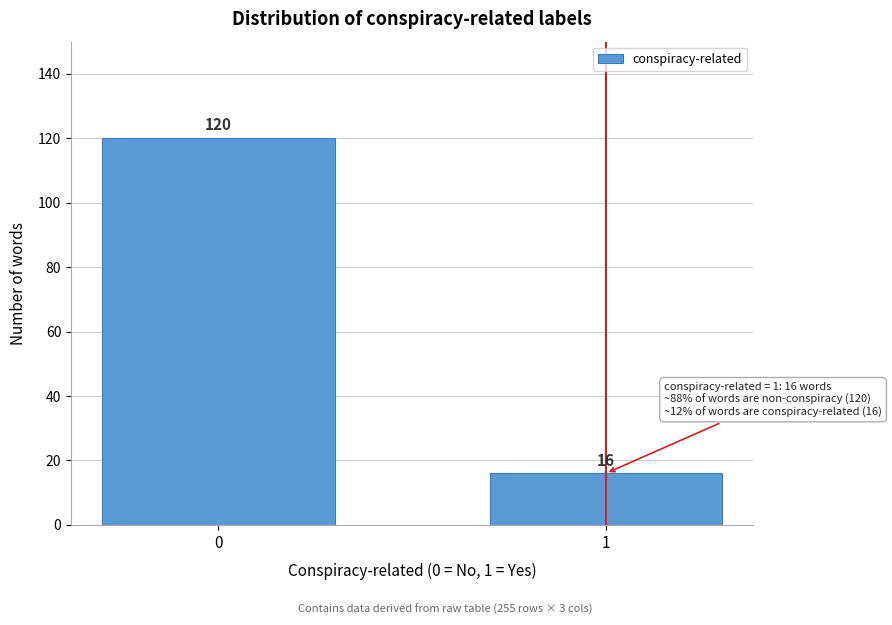

Reading left to right, what are all the values shown in this chart?

0=120	1=16